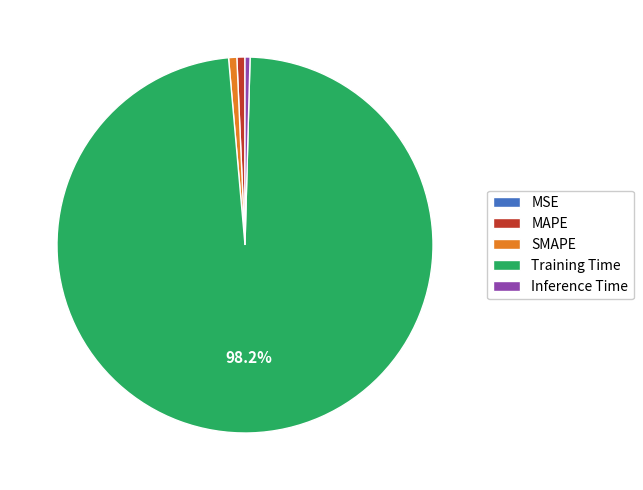

To the nearest percent, what percentage of the pie is MAPE?

1%